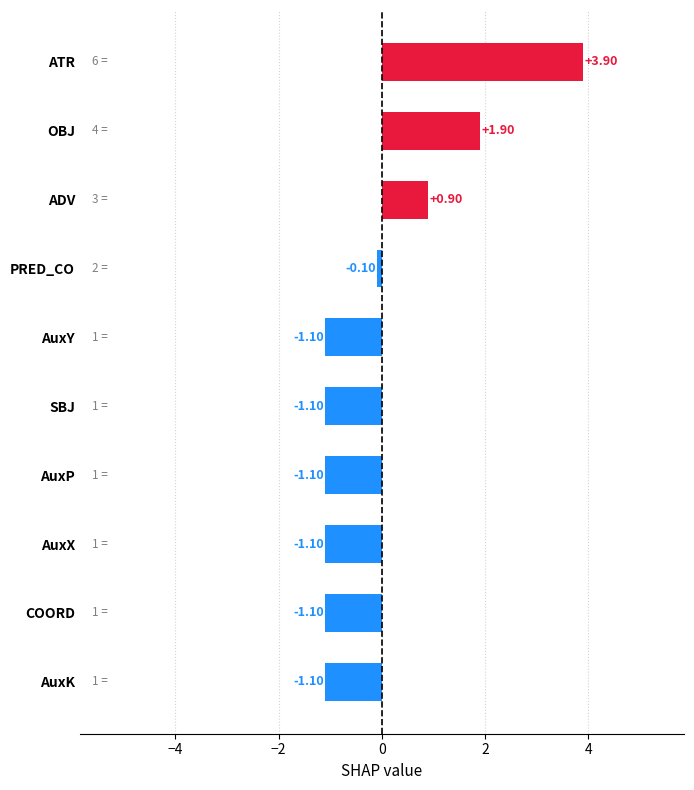

What is the sum of the values at AuxX and OBJ?

0.8